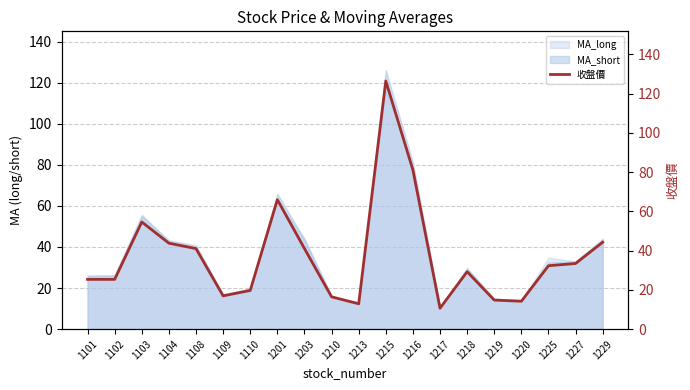

What is the greatest value displayed?

126.5